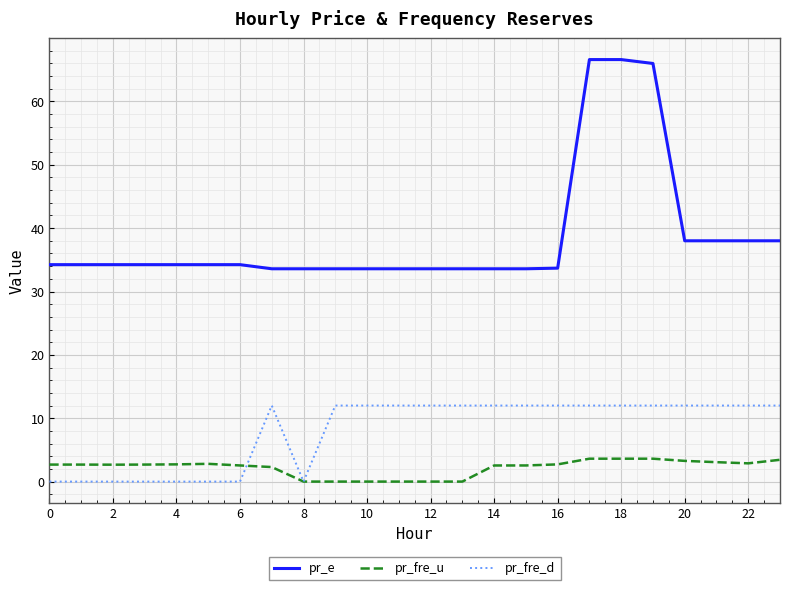

Rank the series by their average value, from highest to lowest.

pr_e, pr_fre_d, pr_fre_u